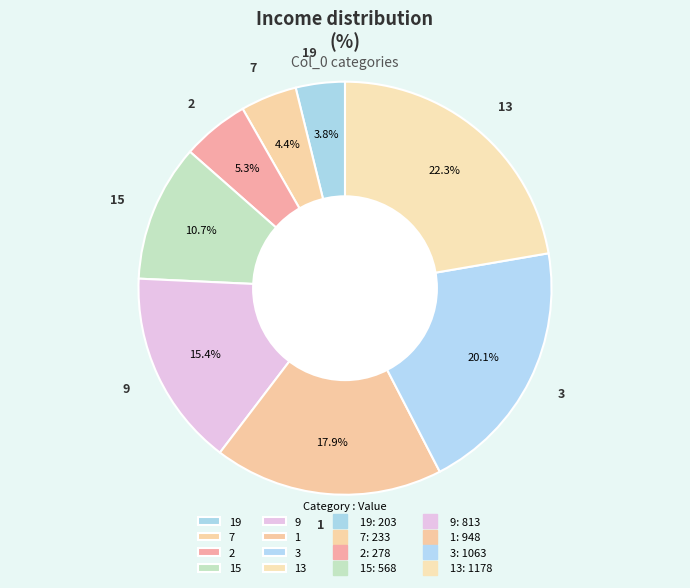

Approximately how many times larger is the value at 2 compared to 3?

0.3